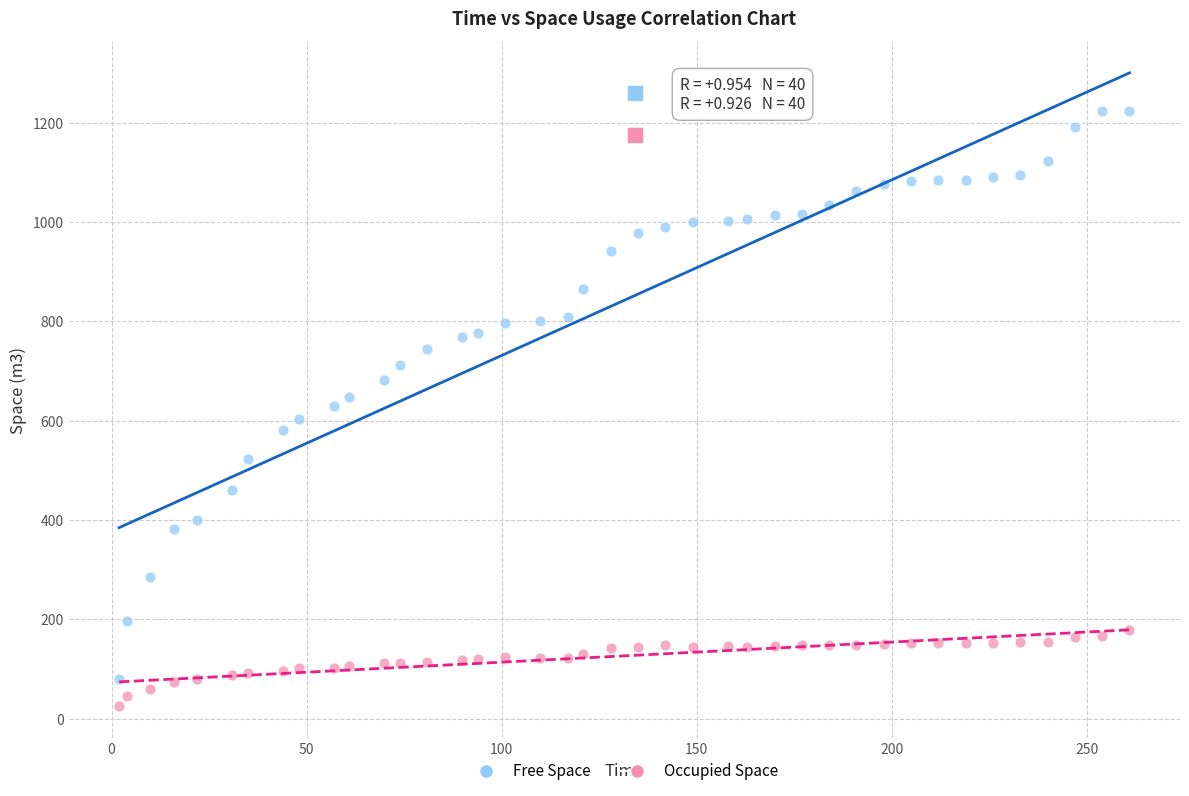

Which series contains the lowest Y value?

Occupied Space